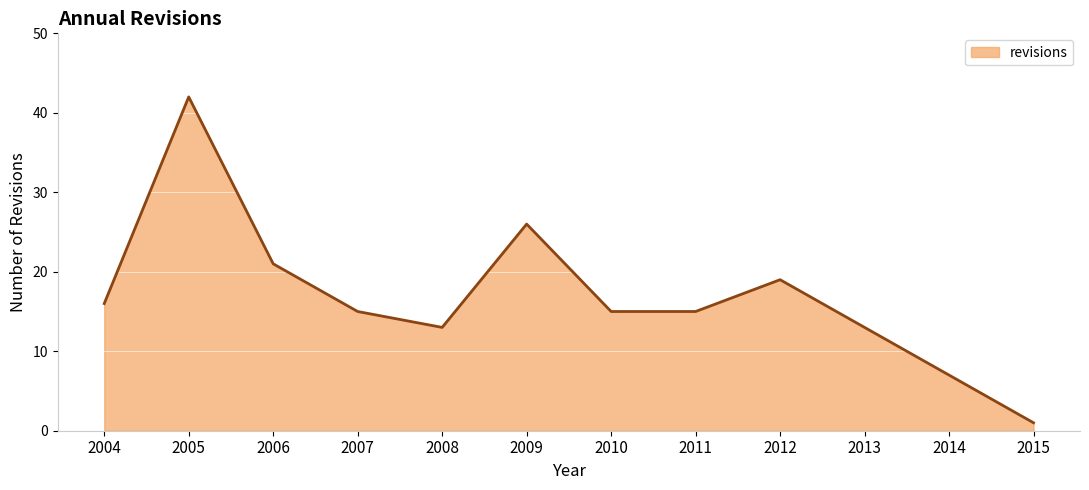

Does the chart have visible grid lines?

Yes